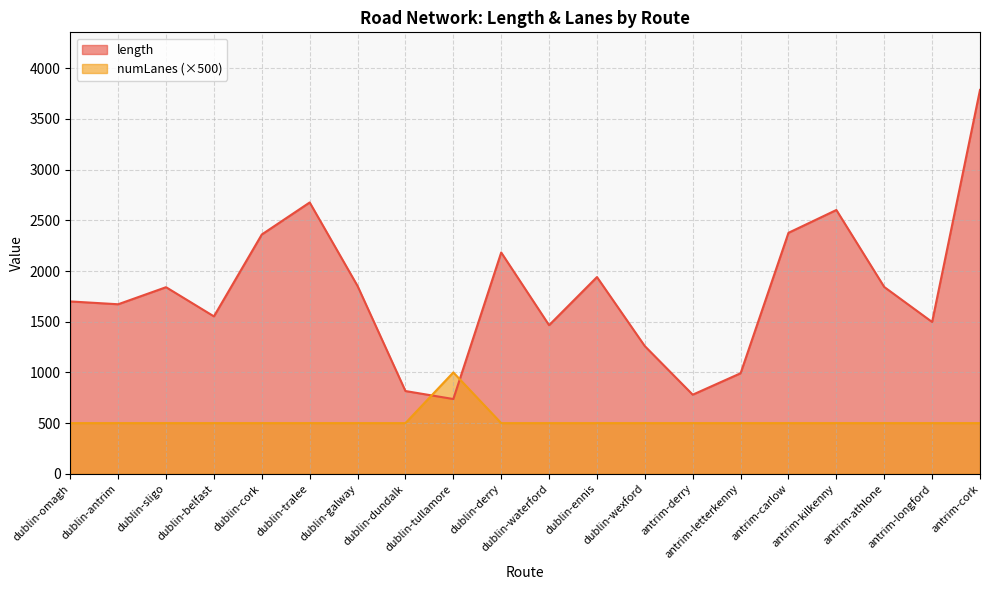

Rank the categories by numLanes value from lowest to highest.

dublin-omagh, dublin-antrim, dublin-sligo, dublin-belfast, dublin-cork, dublin-tralee, dublin-galway, dublin-dundalk, dublin-derry, dublin-waterford, dublin-ennis, dublin-wexford, antrim-derry, antrim-letterkenny, antrim-carlow, antrim-kilkenny, antrim-athlone, antrim-longford, antrim-cork, dublin-tullamore